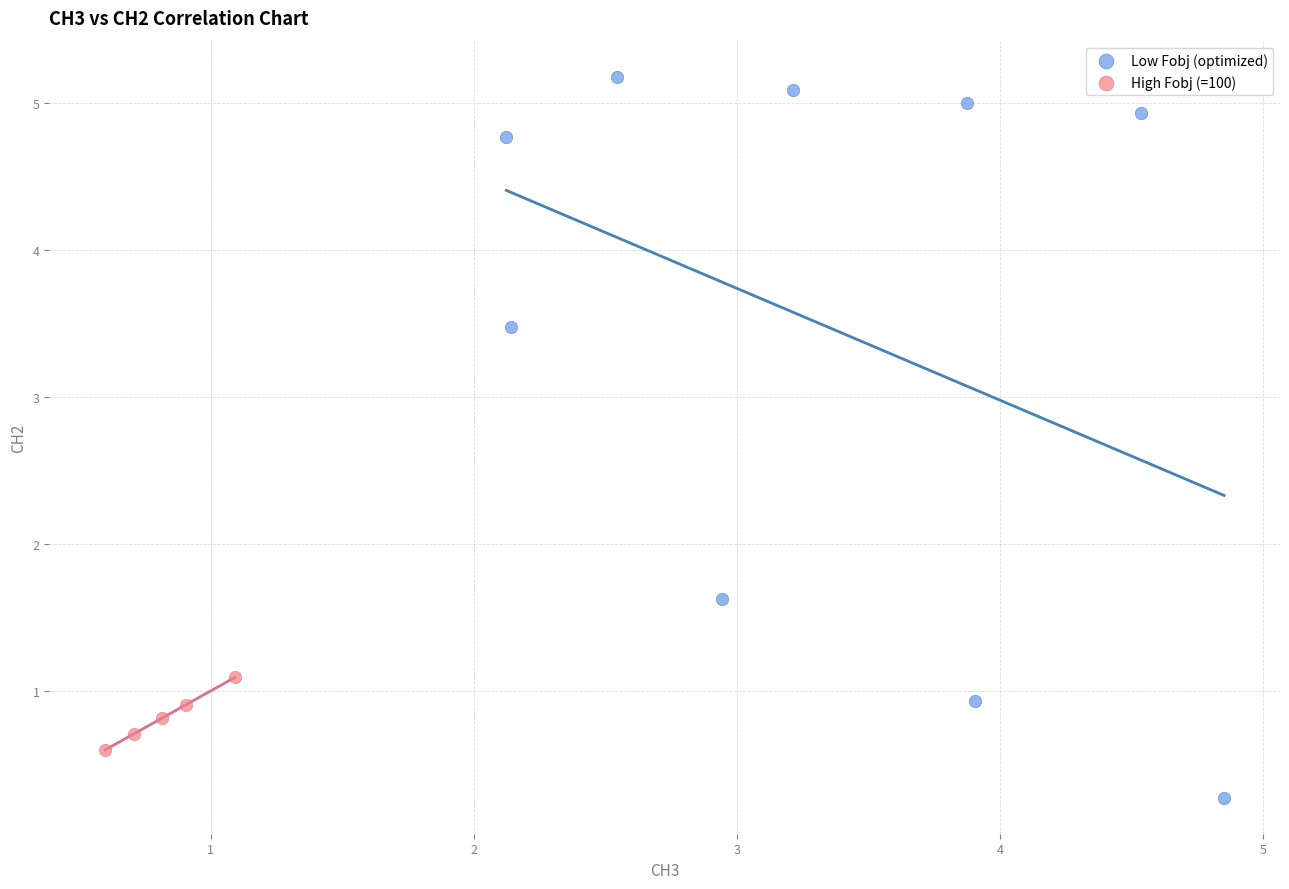

Which series reaches the minimum Y coordinate?

Low Fobj (optimized)